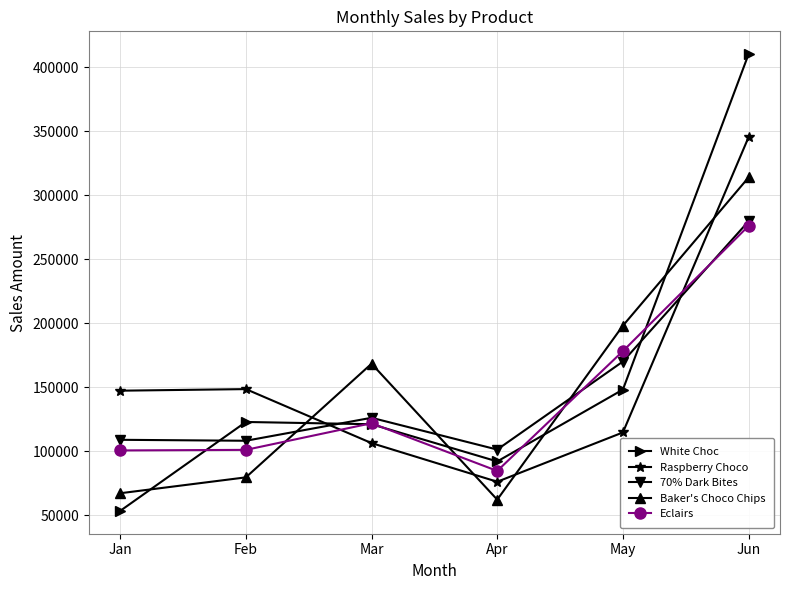

What is the value of the Eclairs point at the 4th from the left?

84623